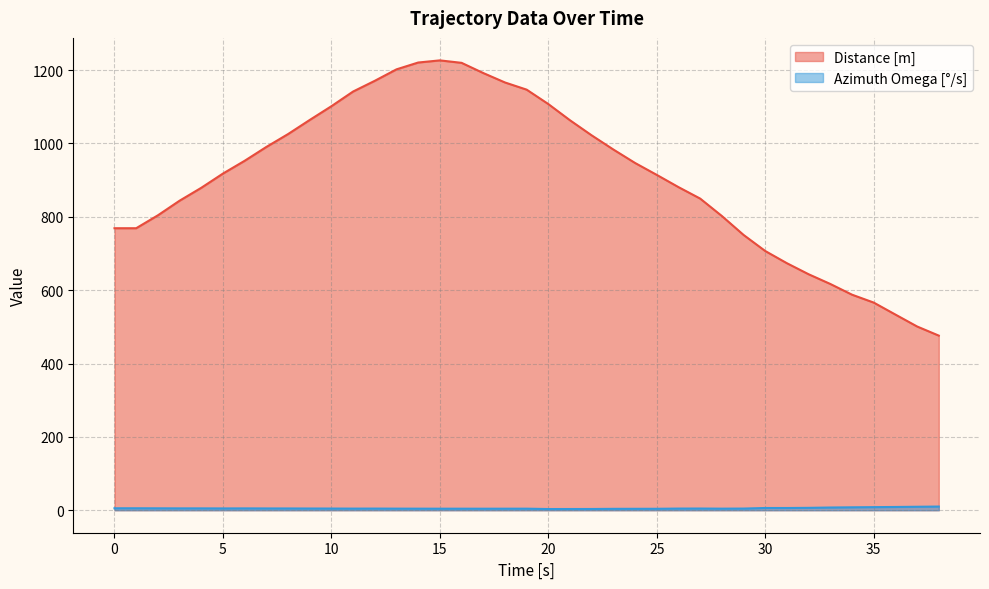

What is the smallest value displayed?

3.3